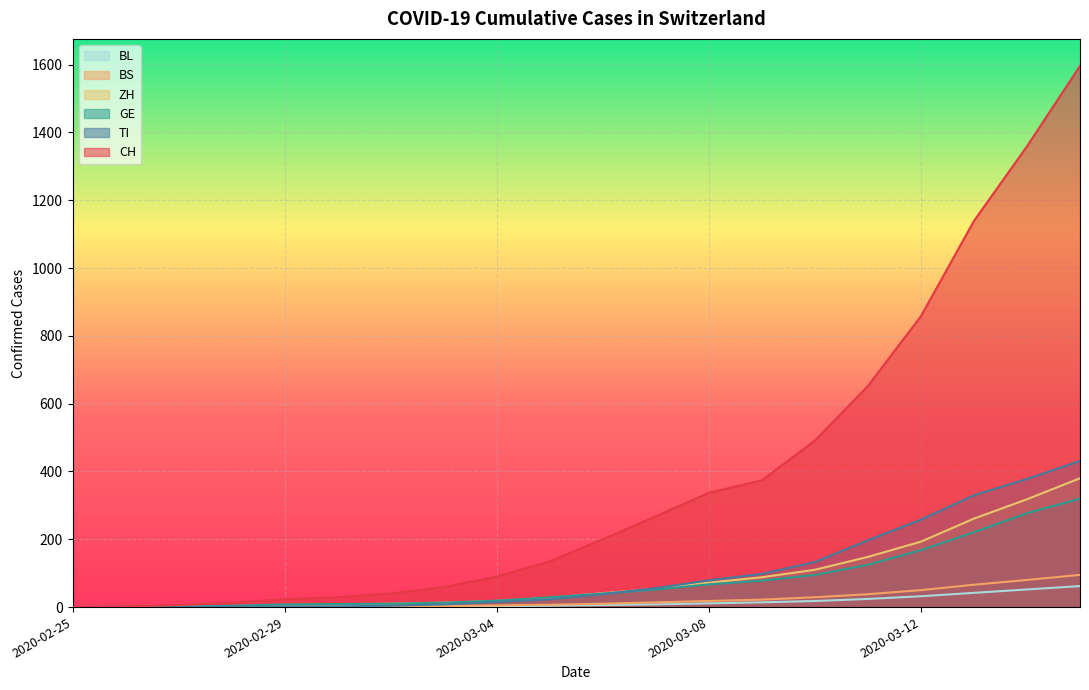

Which series has the largest total across all categories?

CH